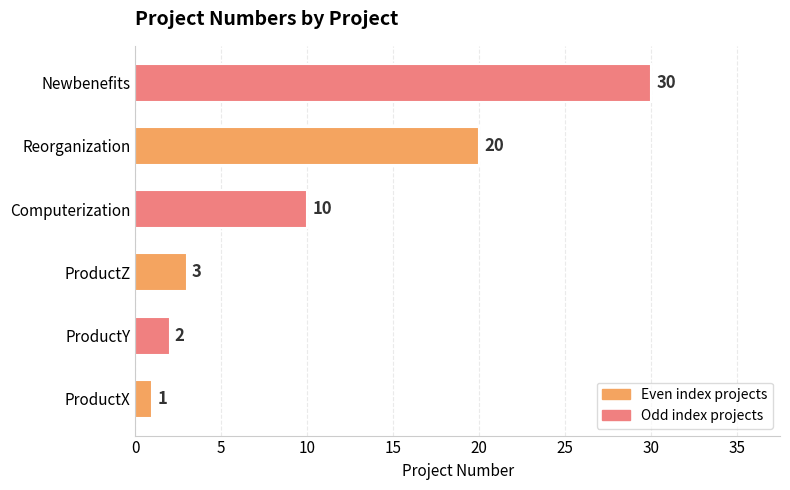

The value at ProductY is 2. True or false?

True